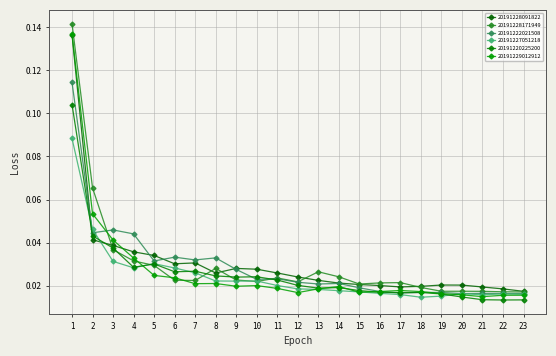

Where do 20191228171949 and 20191227051218 first cross each other?

4 and 5